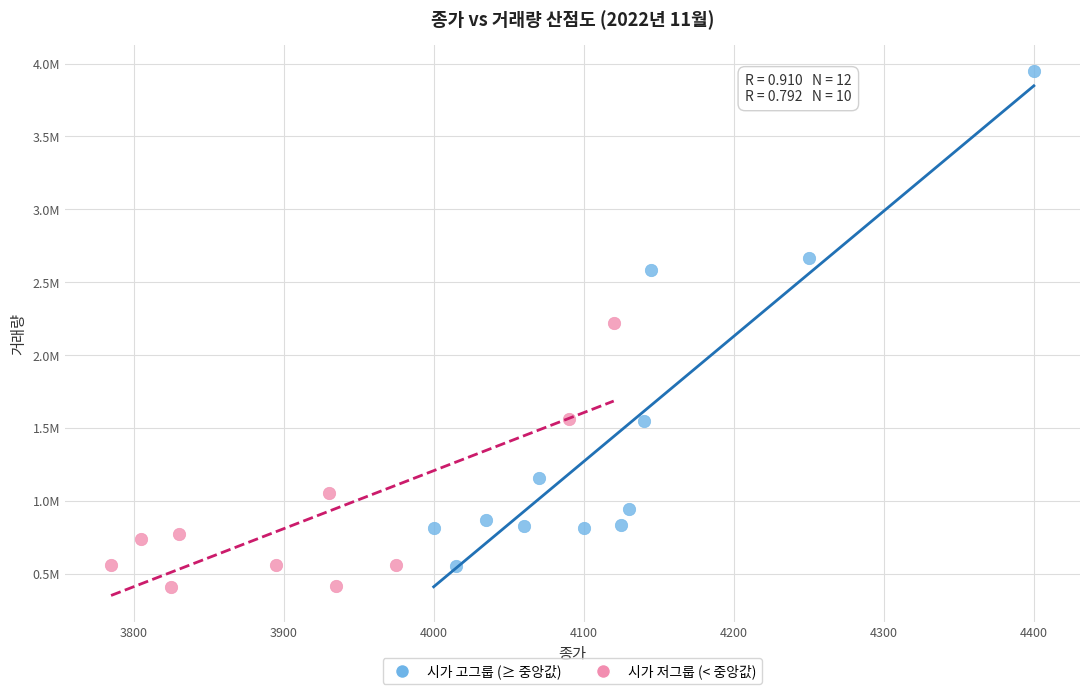

Which series has the largest Y range (max minus min)?

시가 고그룹 (≥ 중앙값)